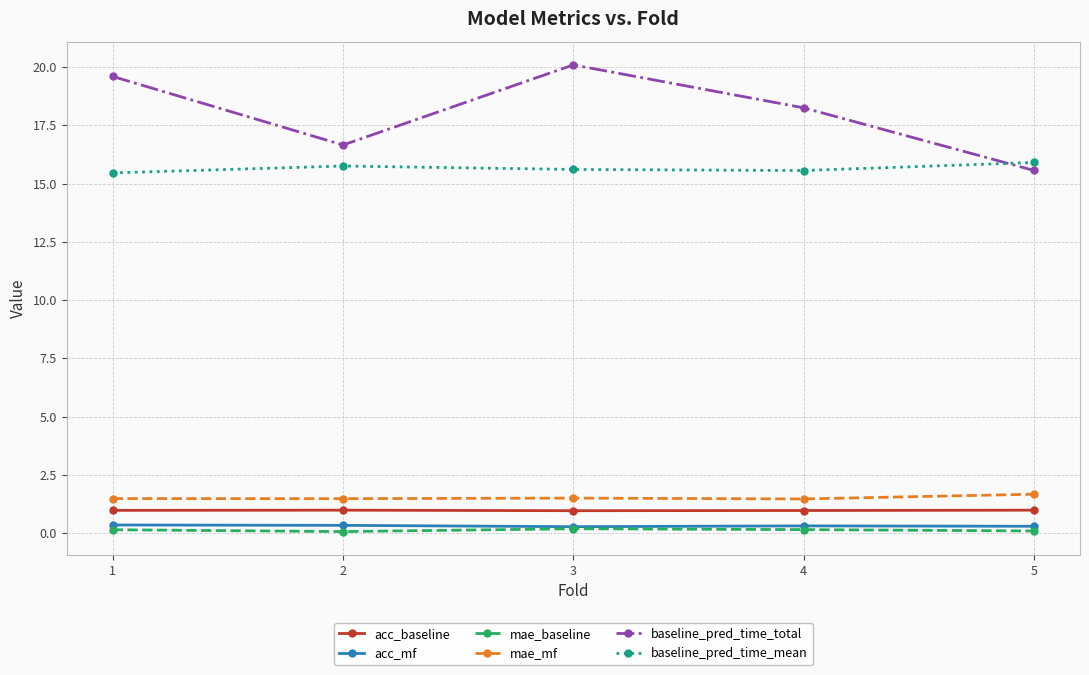

What is the lowest value of the baseline_pred_time_total series?

15.6